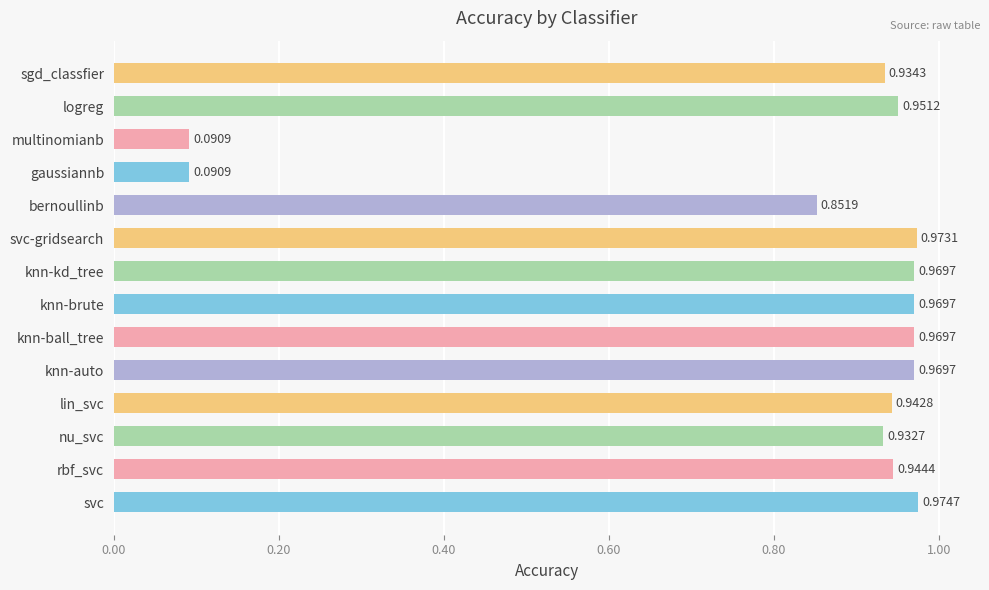

At which category does the chart reach its peak across all series?

svc